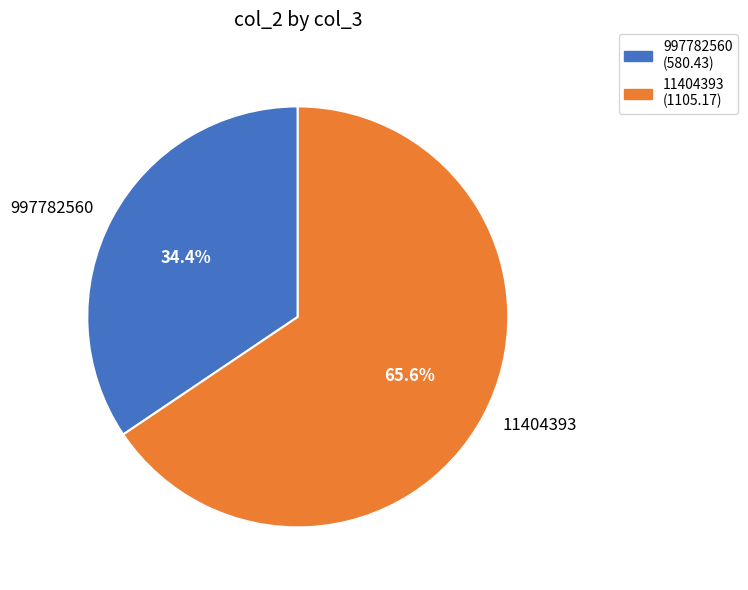

What percentage is the 997782560 slice, to the nearest percent?

34%